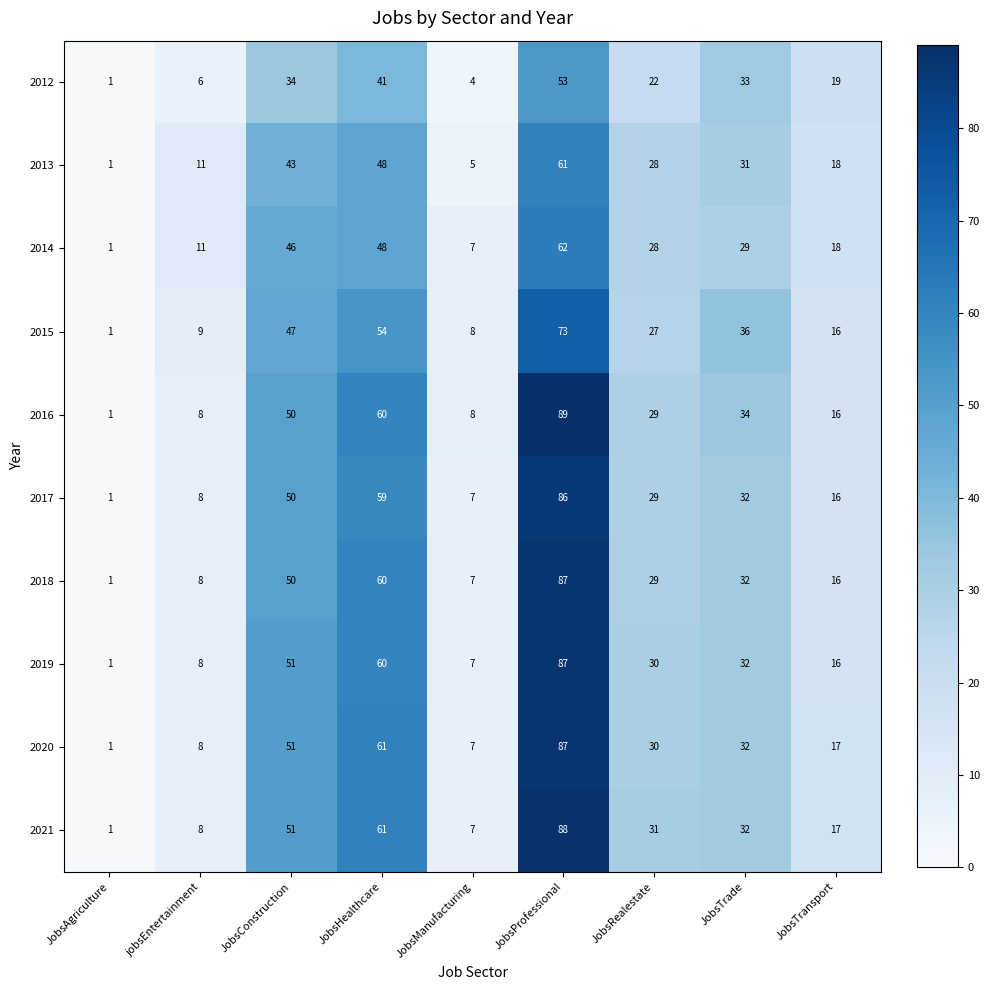

What is the difference between the maximum and minimum values in the 2017 series?

85